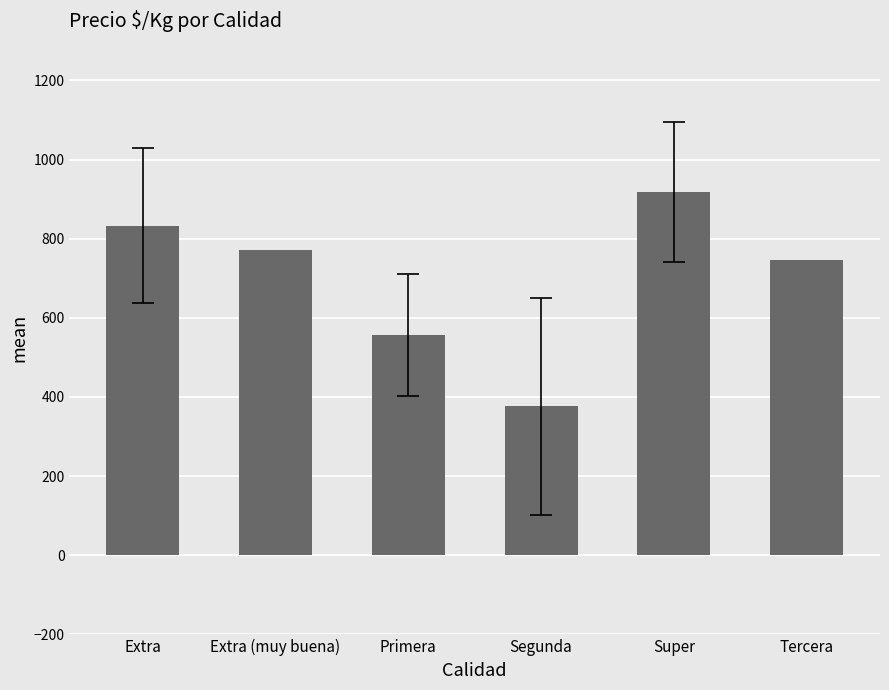

Reading right to left, transcribe all the data shown in this chart.

747.0	917.0	376.1	557.3	771.0	833.3